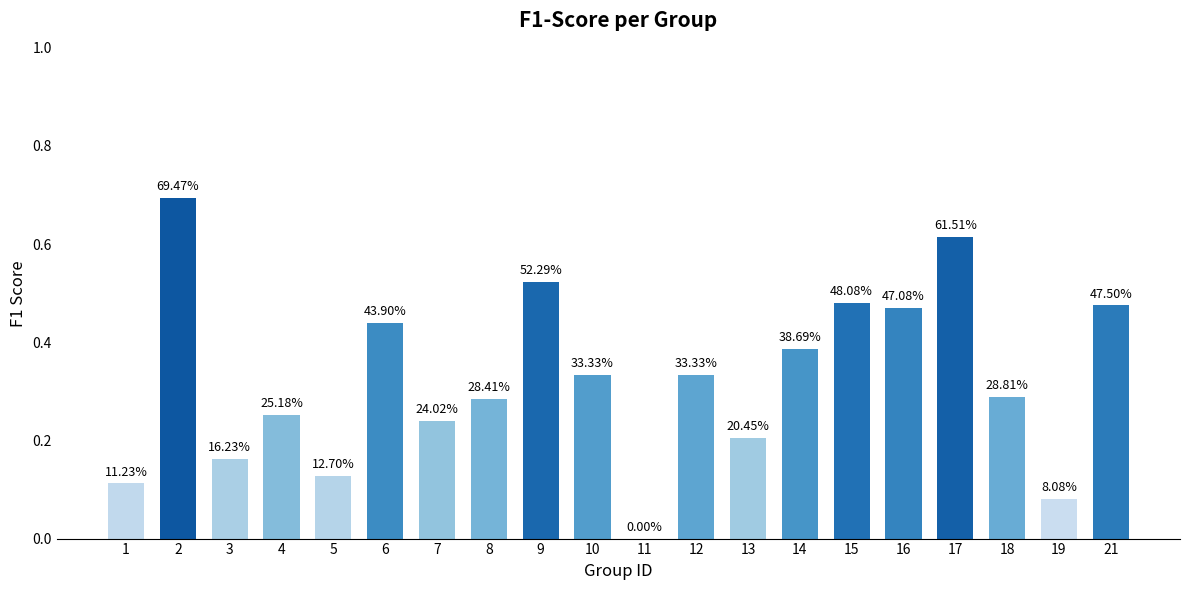

Are the bars horizontal?

No